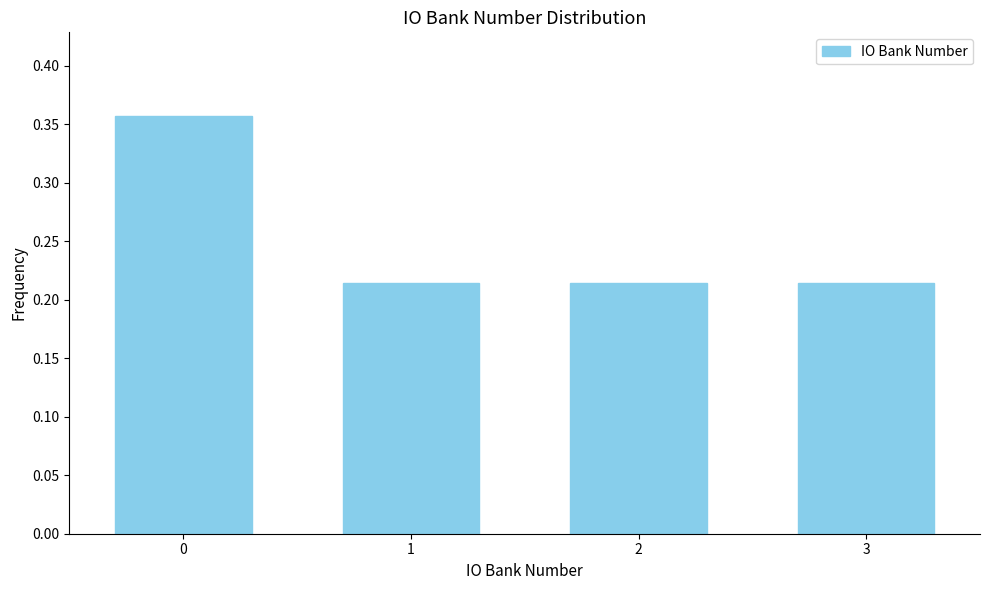

Is it true that the value at 3 is 0.1?

False